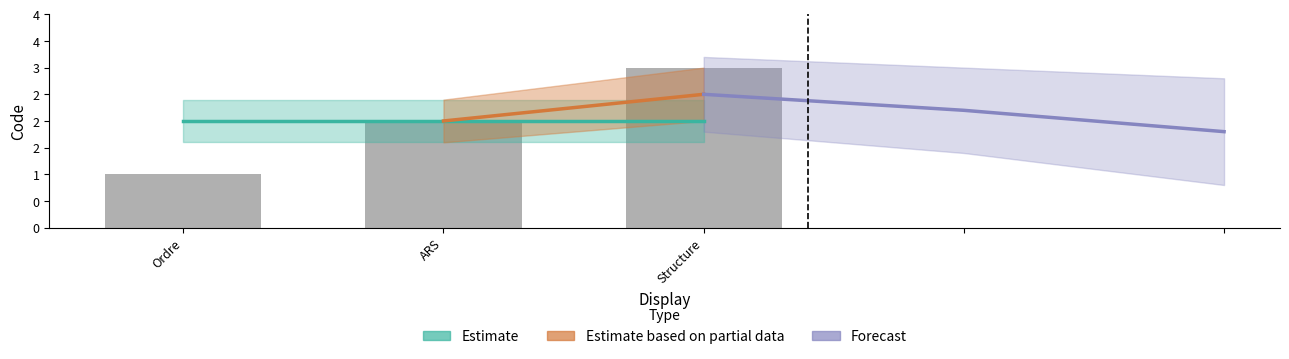

Reading left to right, transcribe all the data shown in this chart.

1	2	3